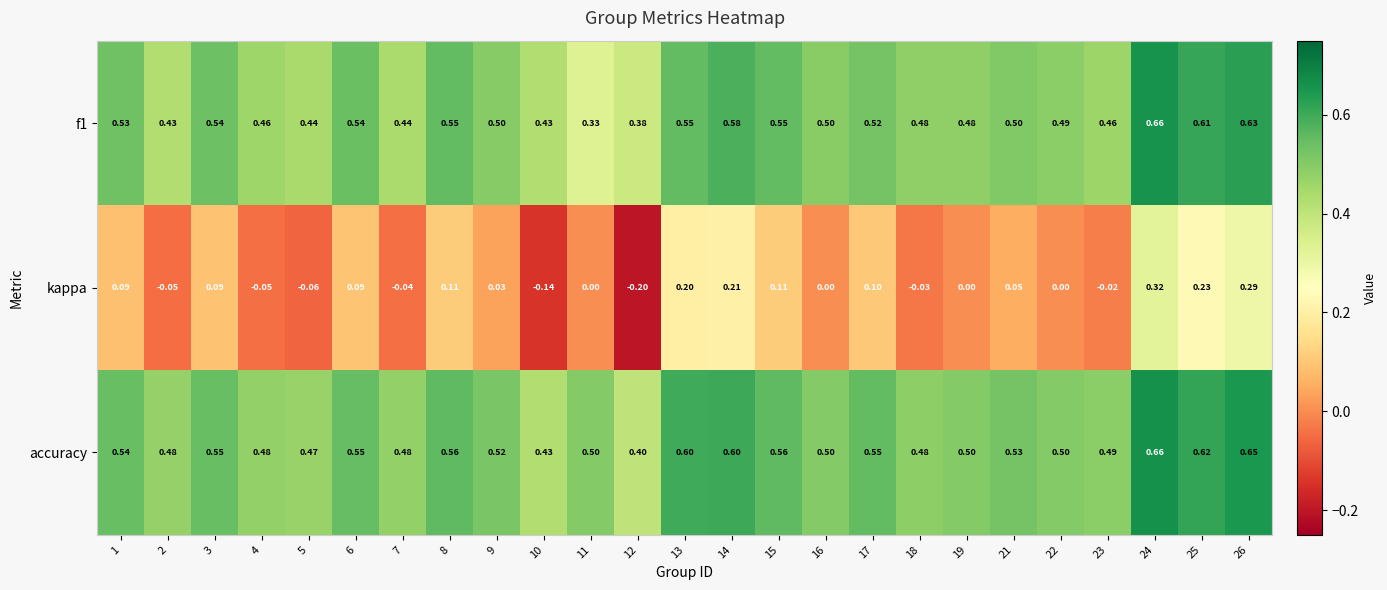

Which series has the widest spread of values?

kappa